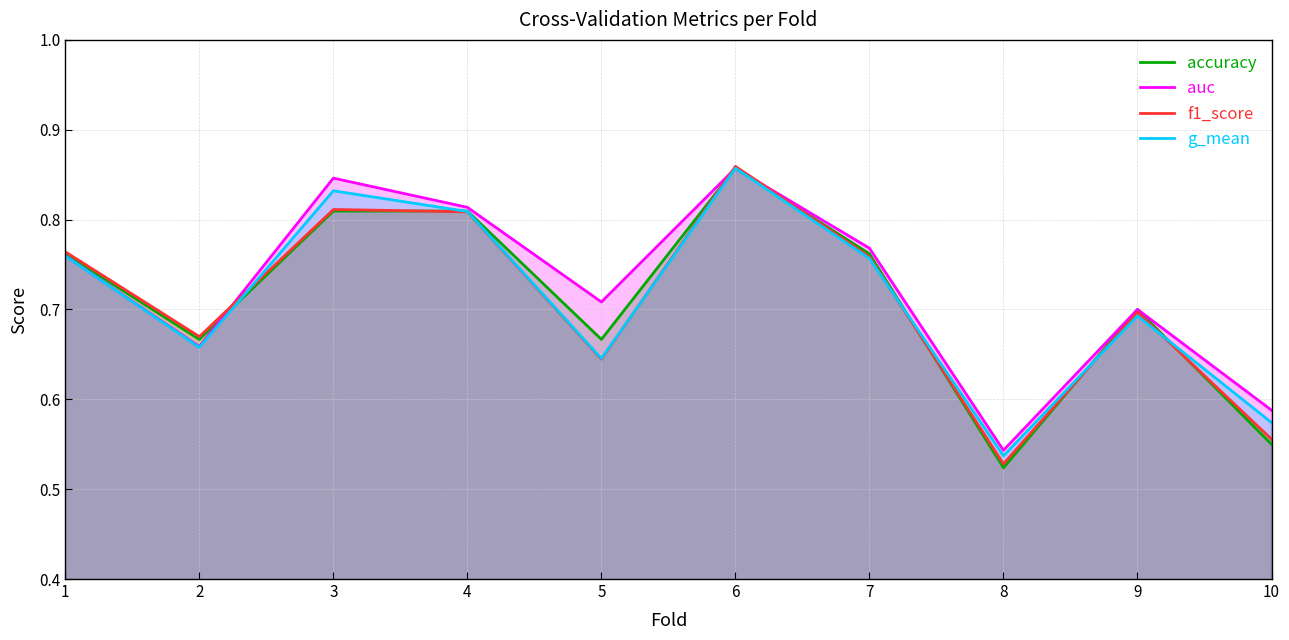

Is it true that f1_score equals 0.6 at 5?

True